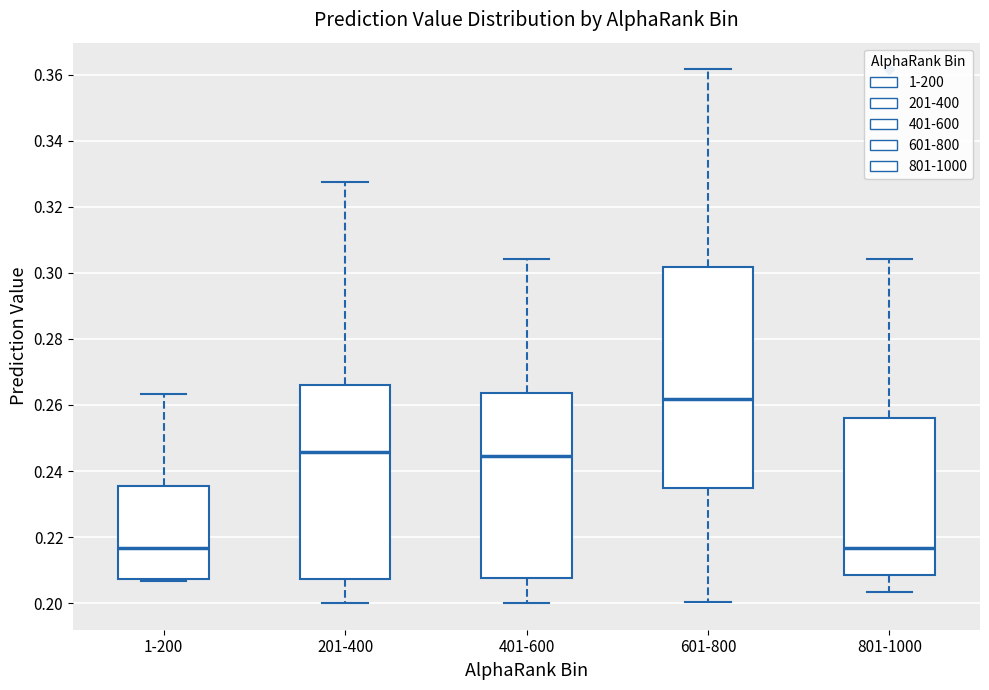

Which box has the highest median line?

601-800